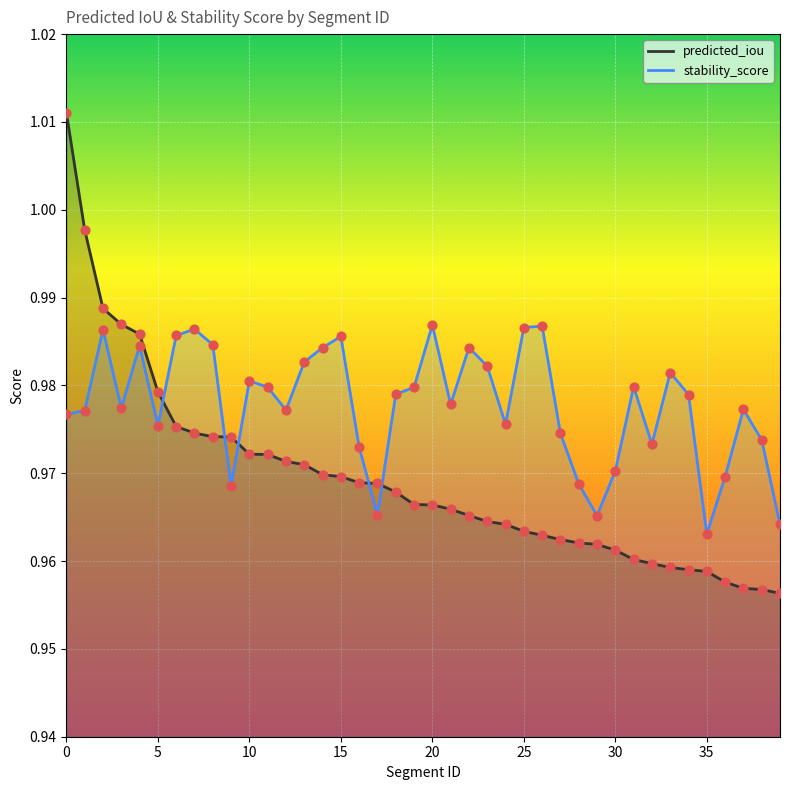

Which series contains the highest Y value?

predicted_iou